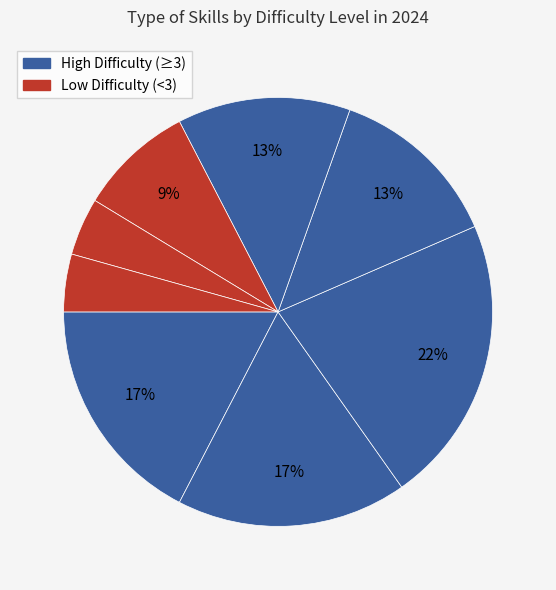

How many segments does this pie chart have?

8